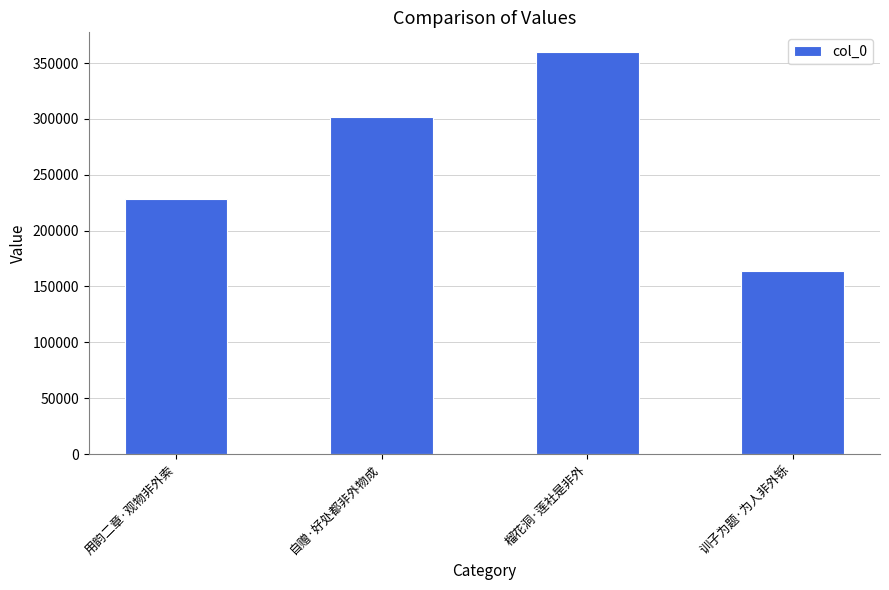

What is the average value?

263518